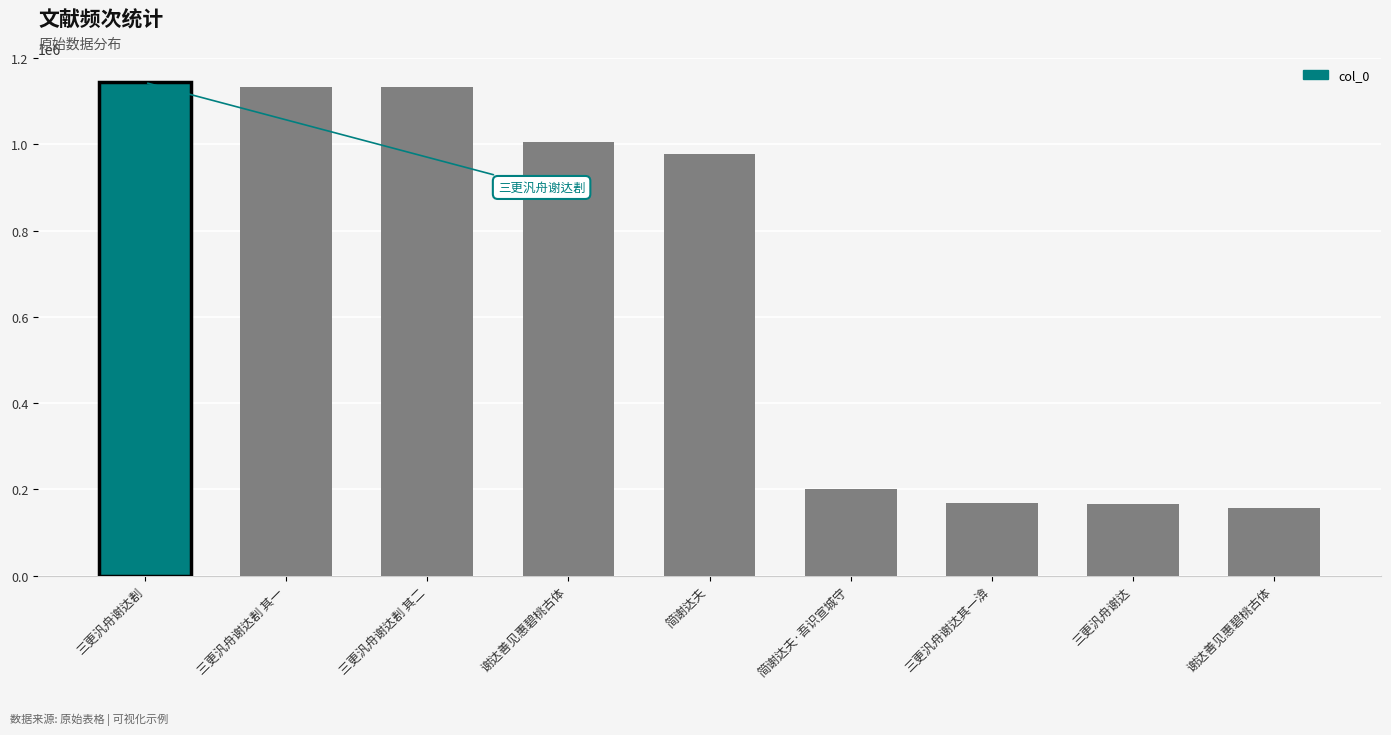

Does the chart contain stacked bars?

No